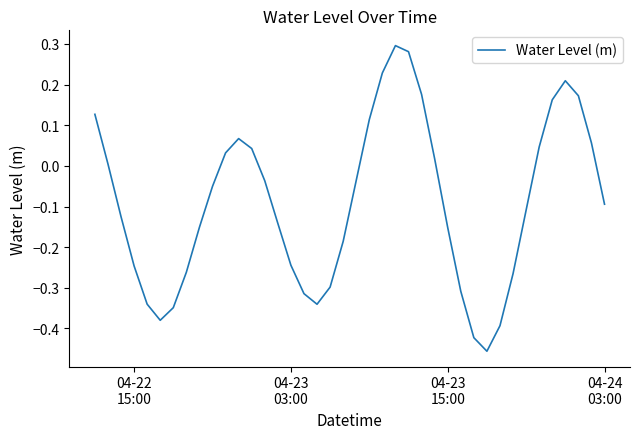

How many values are below 0?

24